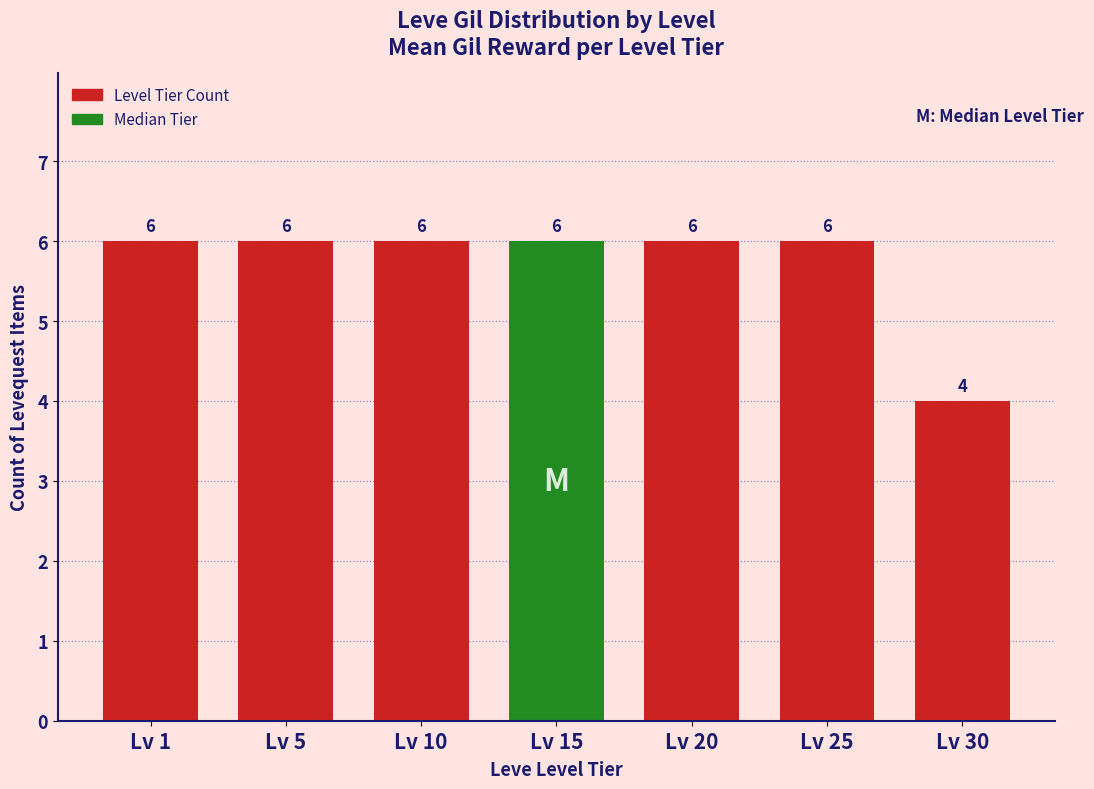

Reading left to right, extract all data points from this chart.

6	6	6	6	6	6	4